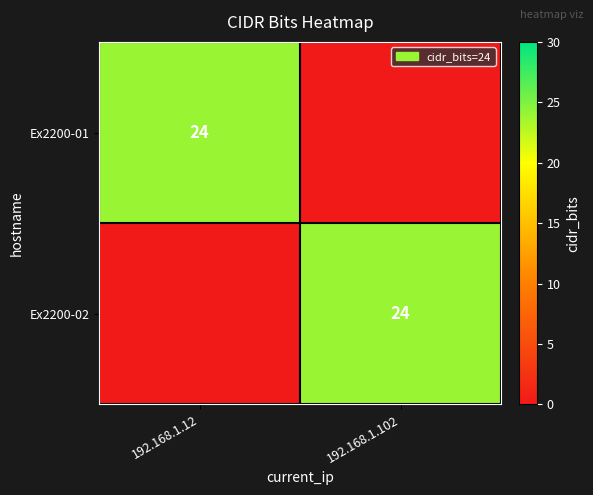

The Ex2200-01 series shows 24 at 192.168.1.12. True or false?

True